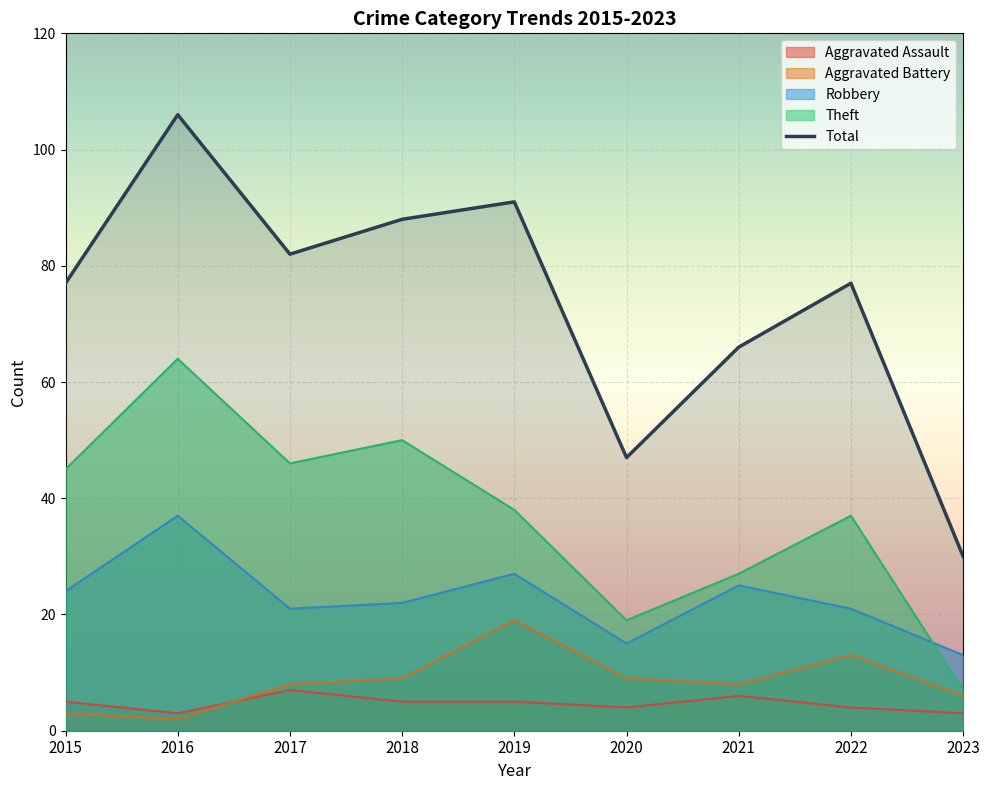

What is the minimum value shown in the chart?

2